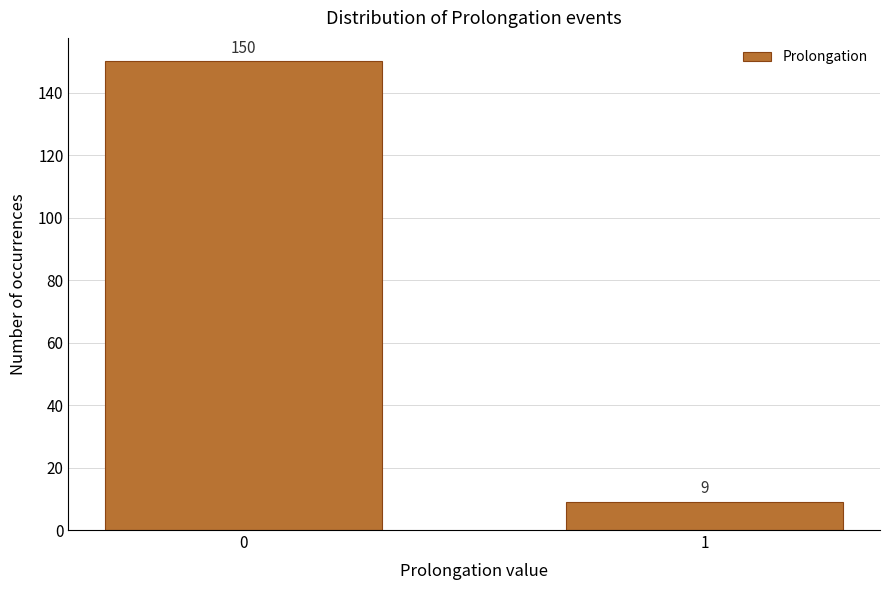

Reading left to right, what are all the values shown in this chart?

150	9